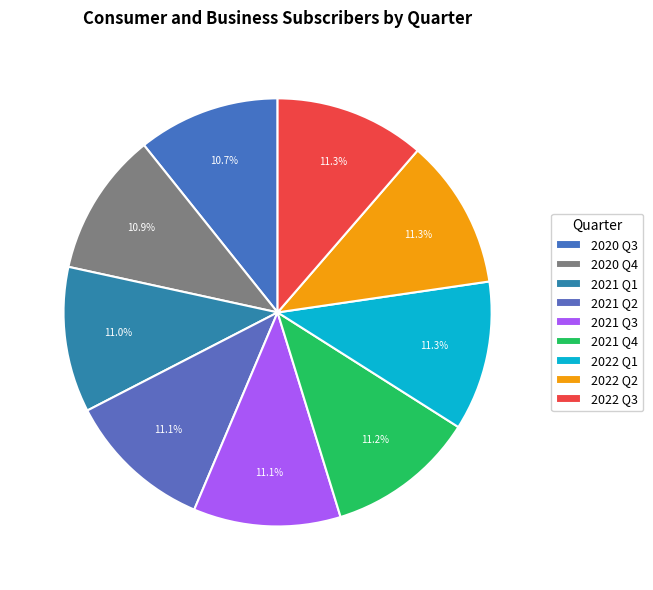

To the nearest percent, what is the average slice percentage?

11%